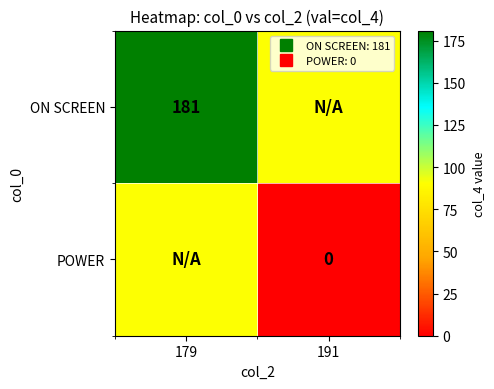

Is the value of POWER at 179 greater than the value of ON SCREEN at 179?

No